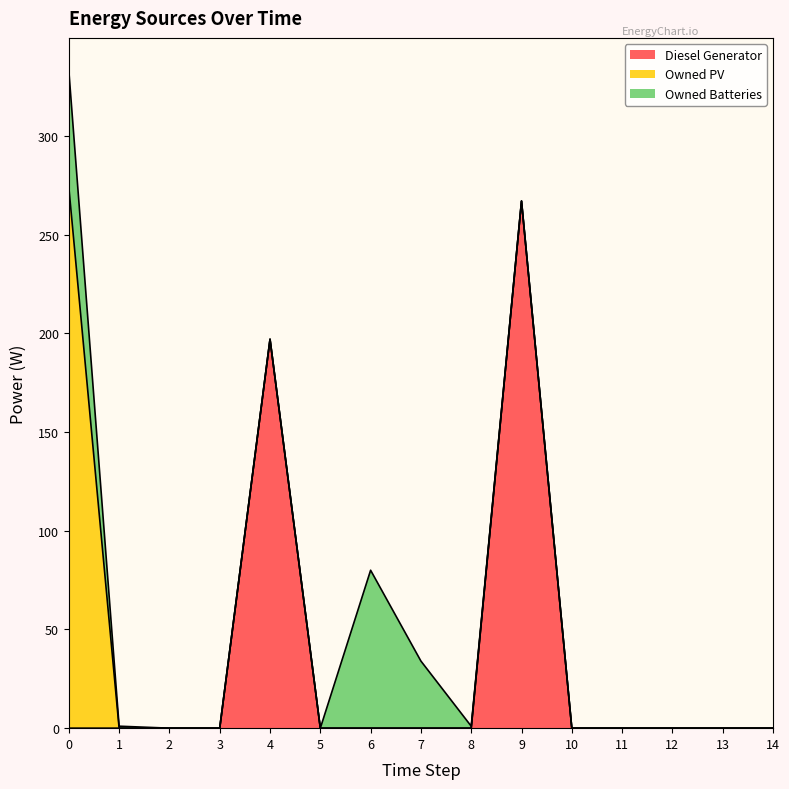

At 8, list the series in order from smallest to largest.

Diesel Generator, Owned PV, Owned Batteries